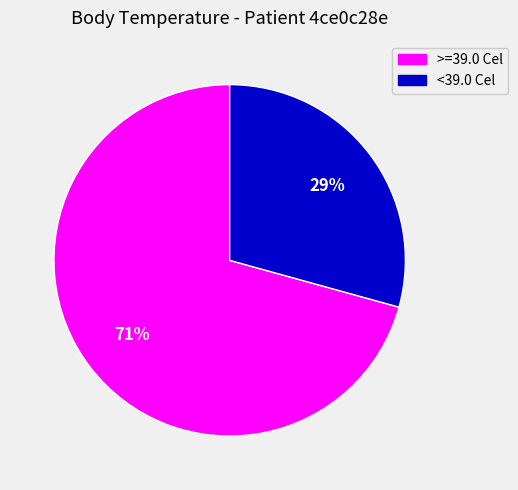

To the nearest percent, what is the average slice percentage?

50%